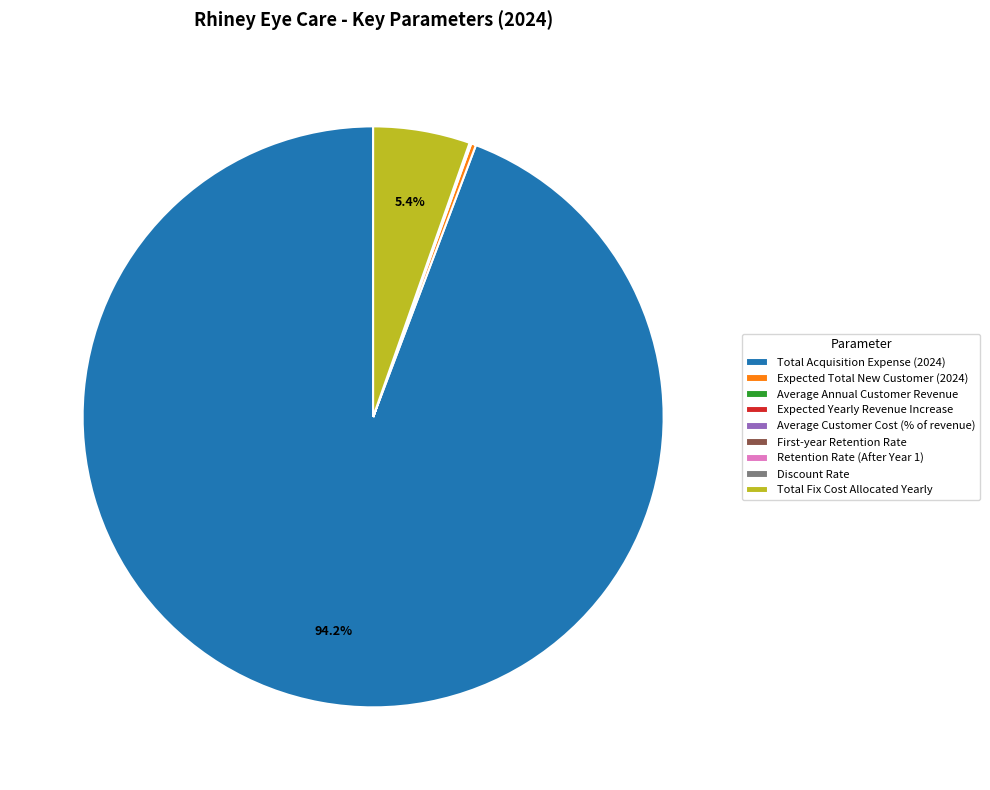

Does Total Acquisition Expense (2024) account for over 50% of the chart?

Yes